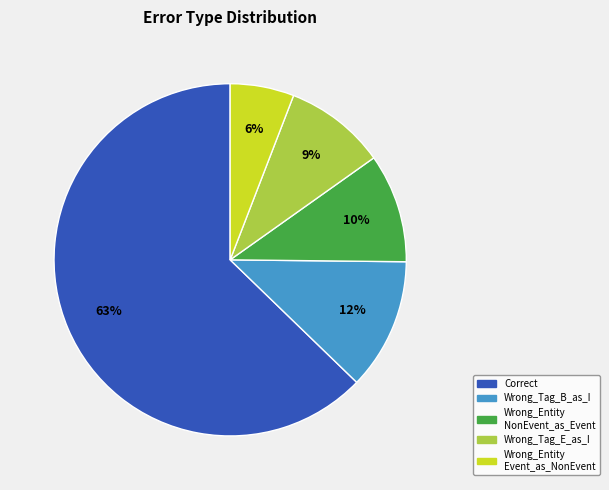

To the nearest percent, what is the average slice percentage?

20%